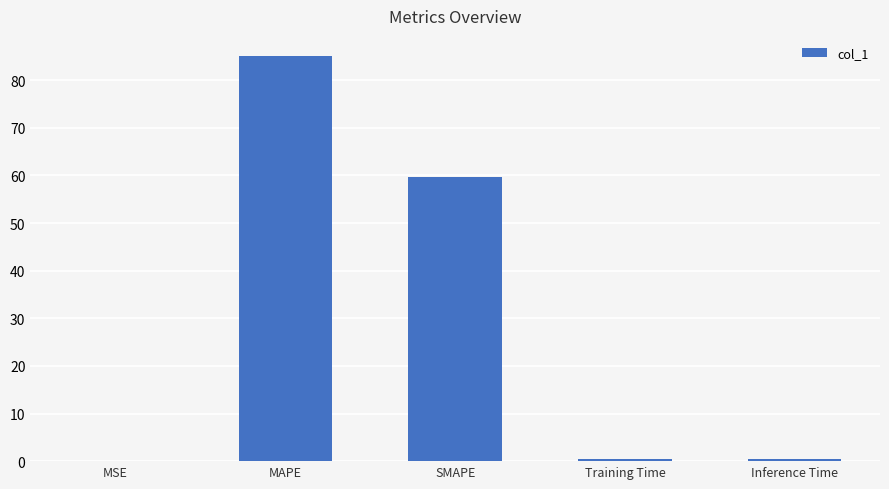

Are the bars horizontal?

No